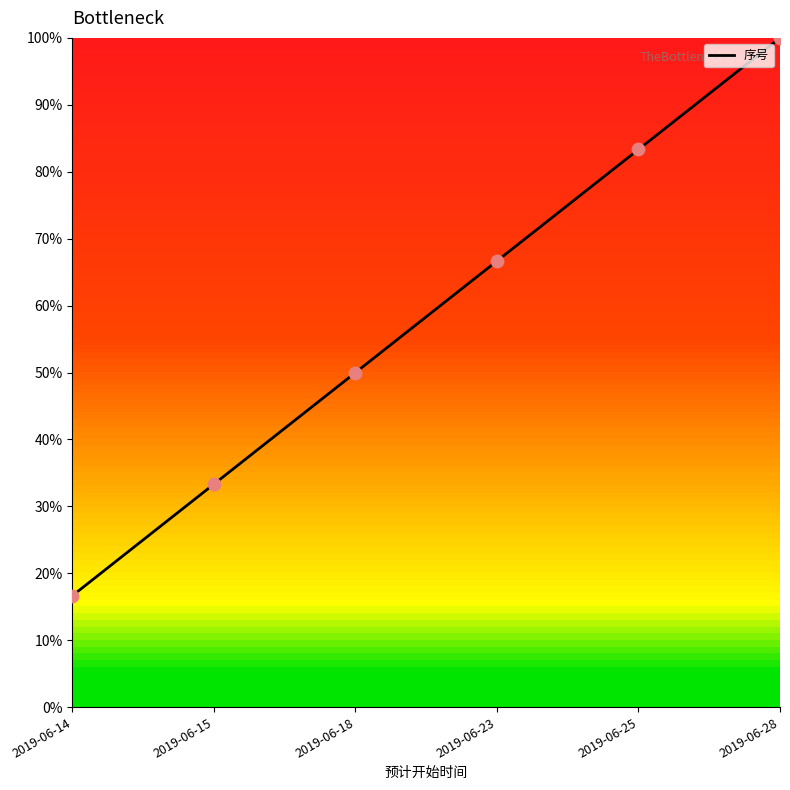

What is the change in value from 2019-06-15 to 2019-06-18?

+16.7